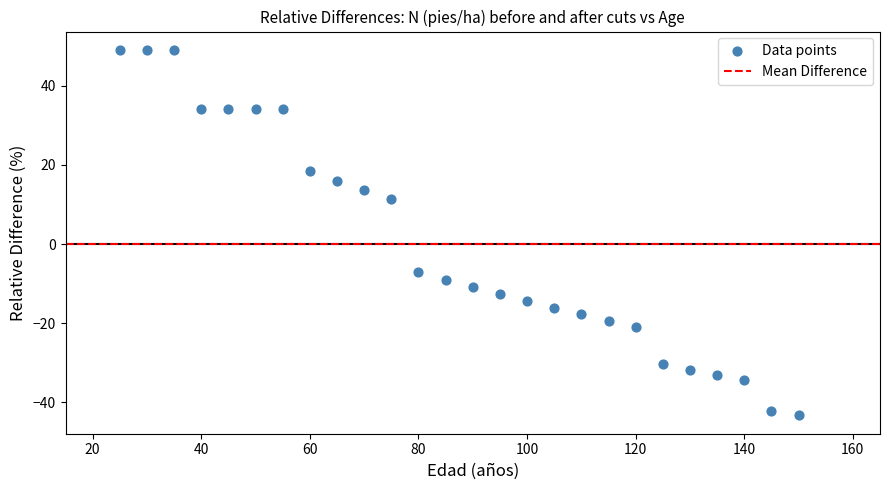

What is the range of X values (max minus min)?

125.0